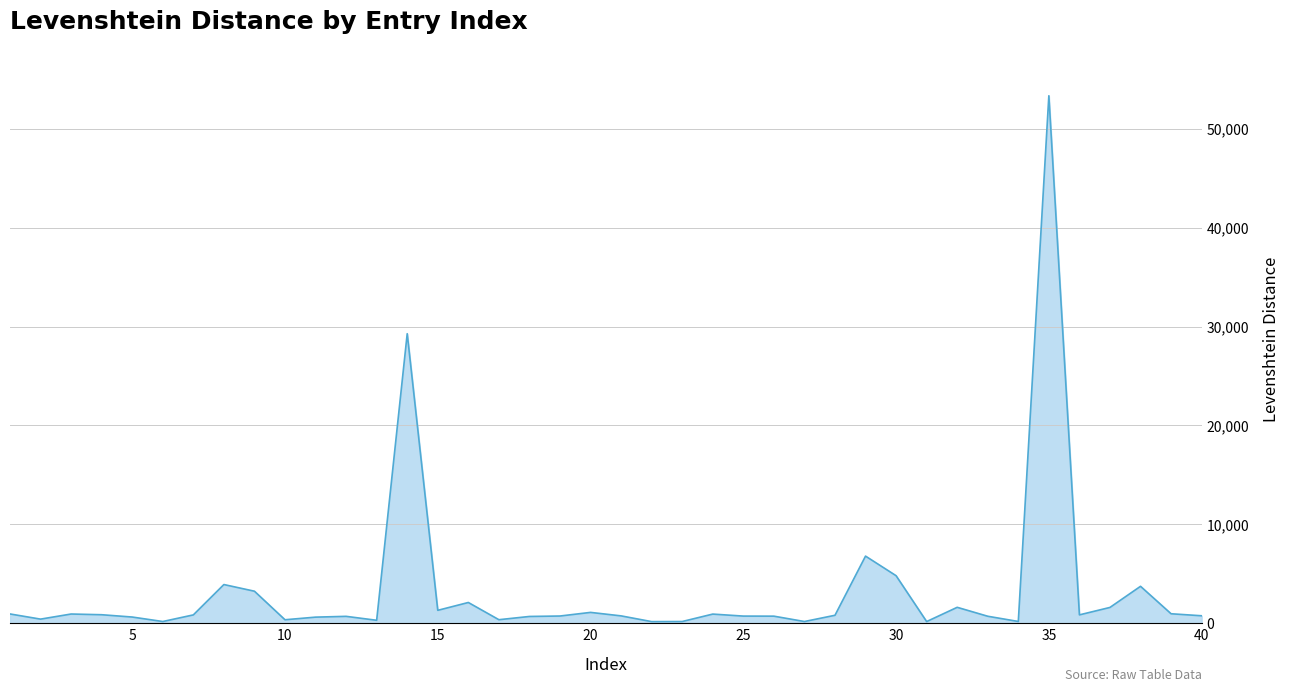

What is the difference between the maximum and minimum values?

53143